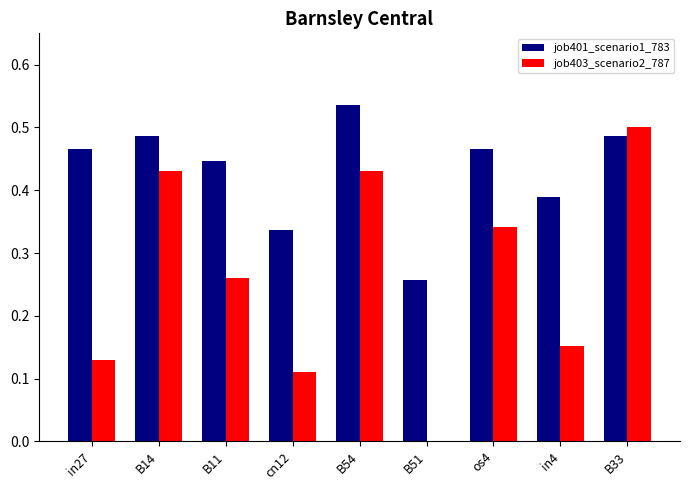

Which series has the largest range (max minus min)?

job403_scenario2_787